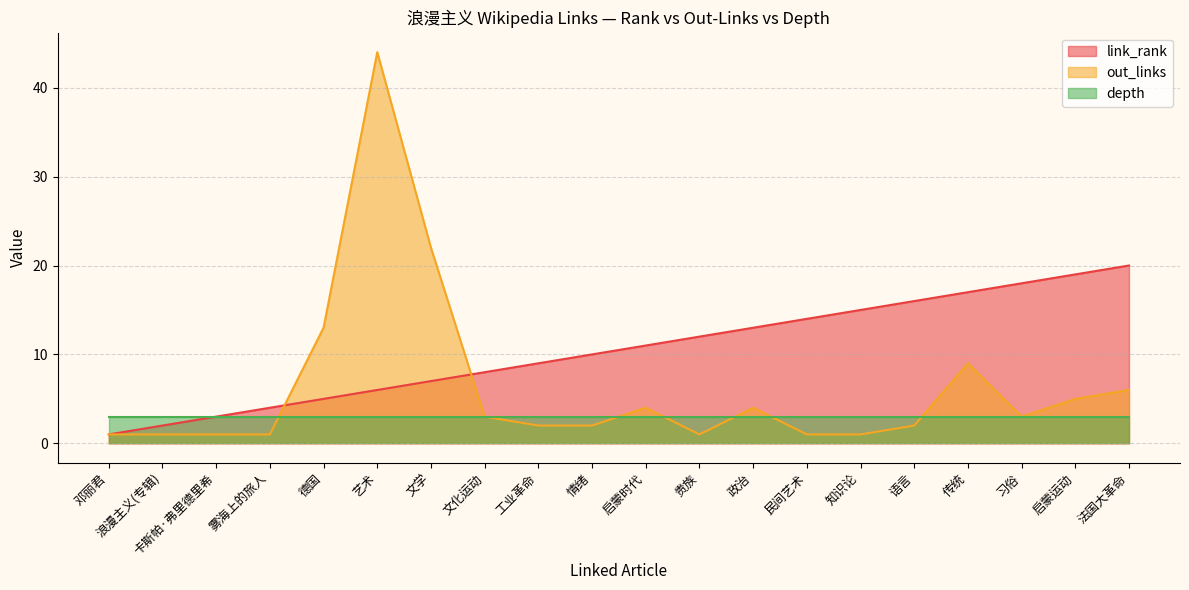

True or false: link_rank and out_links intersect in this chart.

True